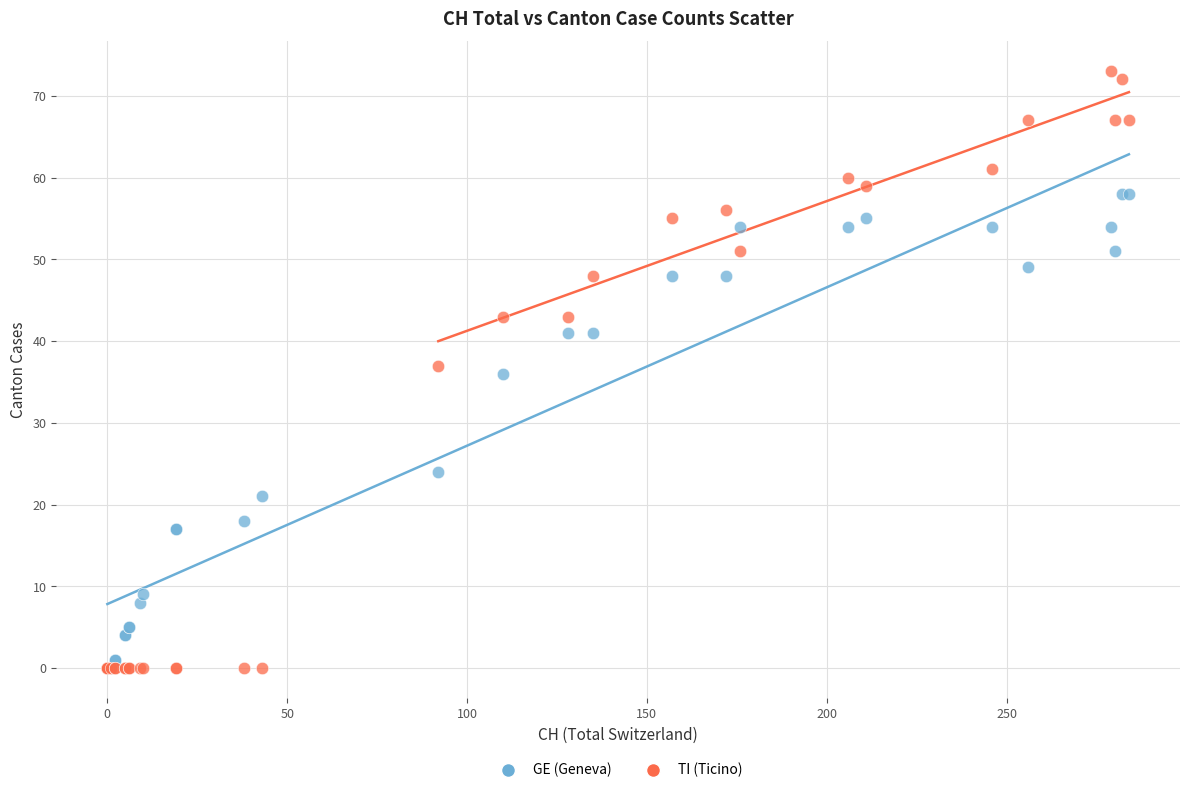

Which series reaches the maximum Y coordinate?

TI (Ticino)